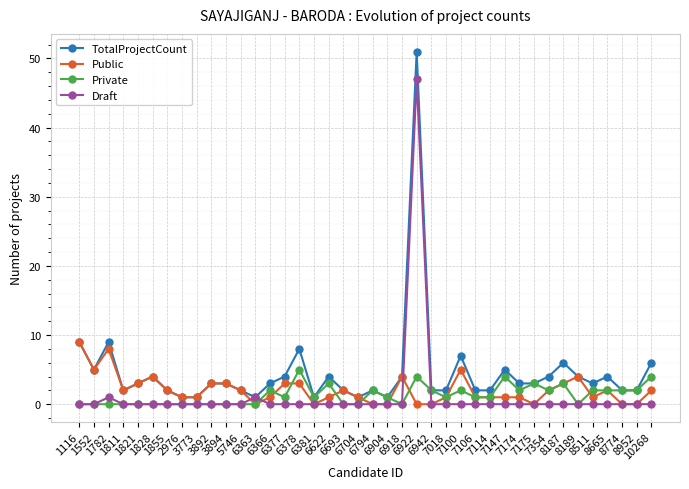

Count the number of categories in the chart.

40